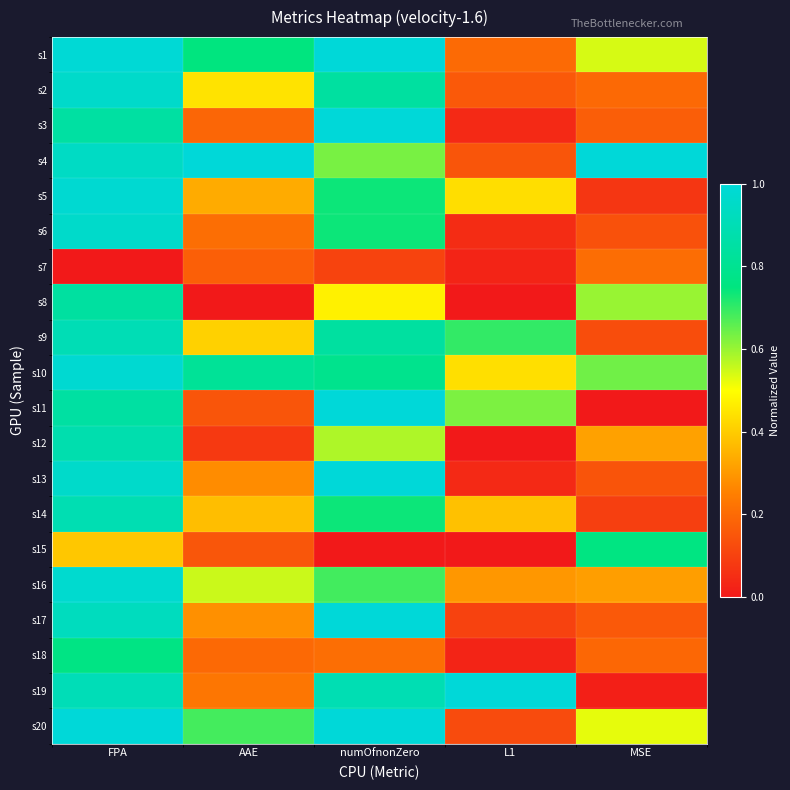

How many data points does each series have?

5